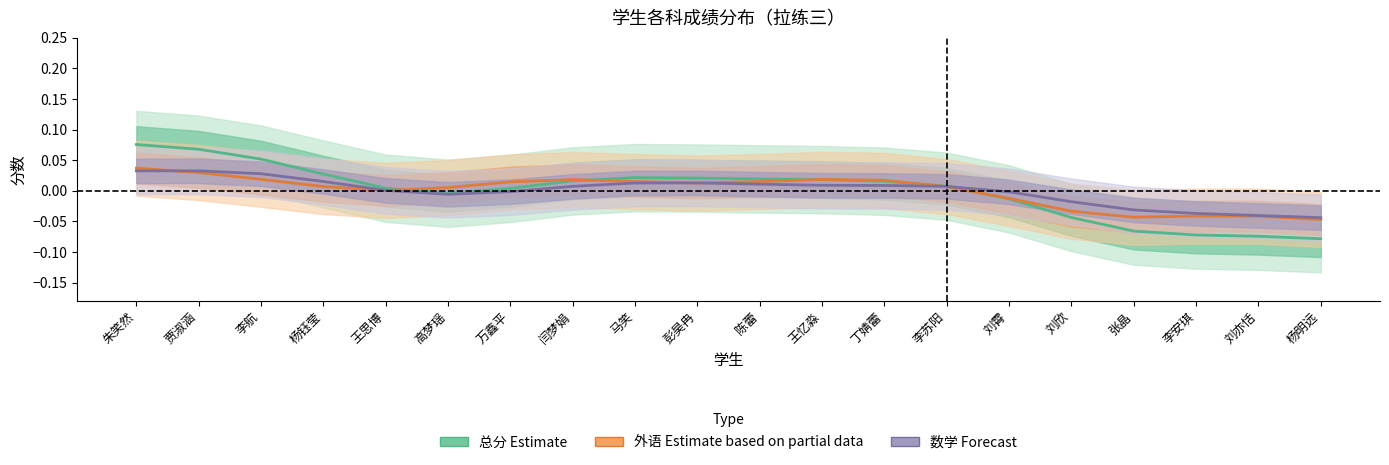

At which label is 数学 (Forecast) closest to 0?

王思博